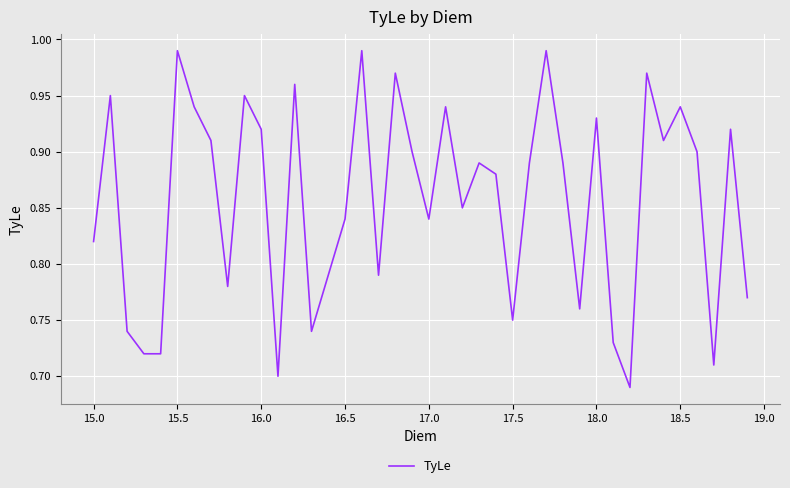

Is this an area chart (filled region under the line)?

No